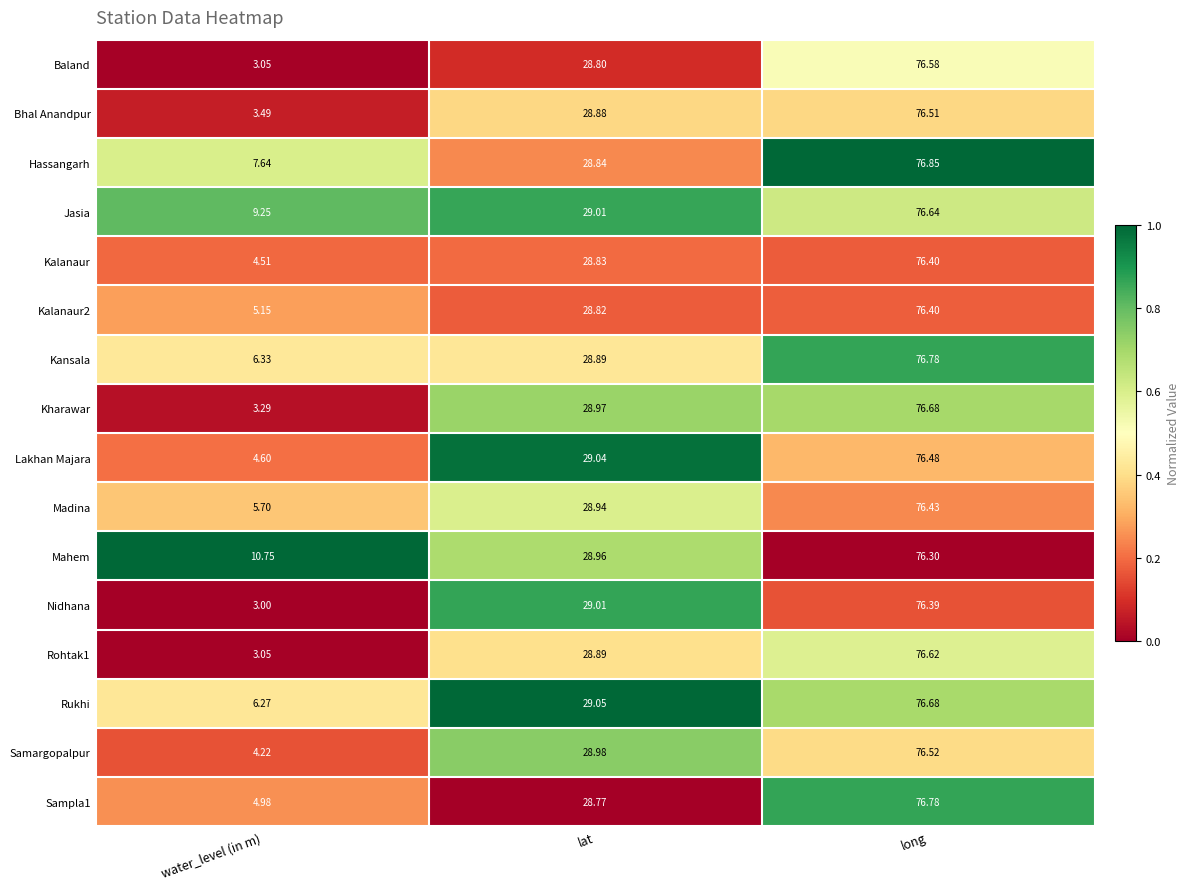

Rank the categories by Lakhan Majara value from highest to lowest.

long, lat, water_level (in m)